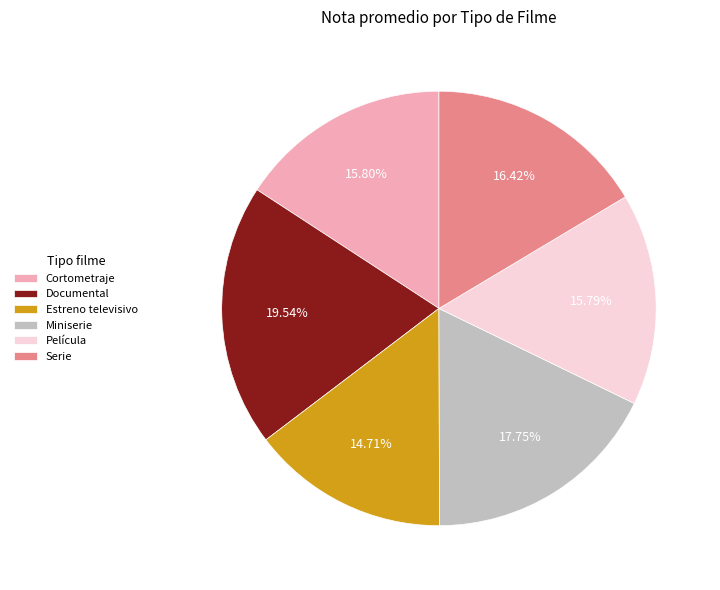

Is it true that Miniserie is 29% of the pie?

False